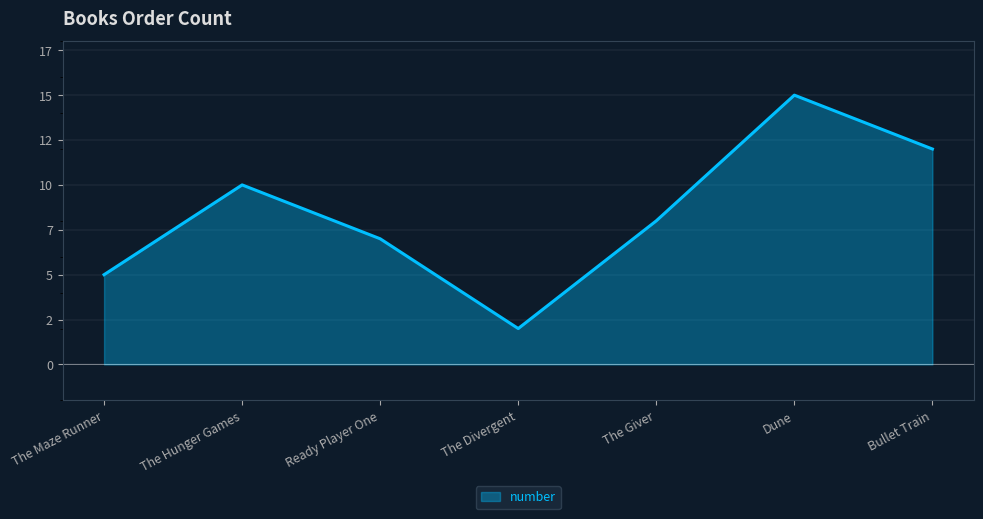

What is the value of the 4th point from the left?

2